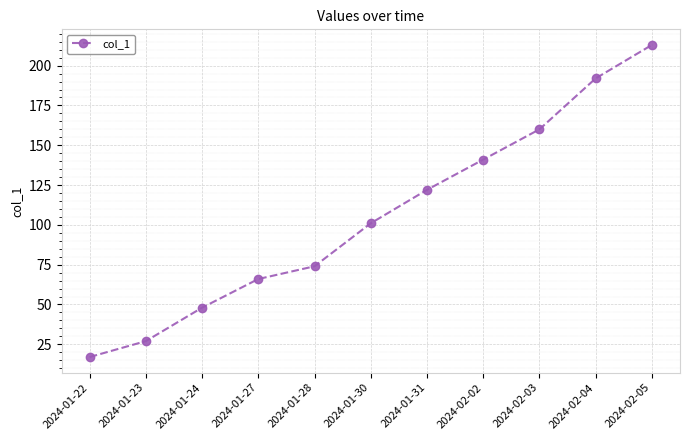

Reading left to right, extract all data points from this chart.

2024-01-22=17	2024-01-23=27	2024-01-24=48	2024-01-27=66	2024-01-28=74	2024-01-30=101	2024-01-31=122	2024-02-02=141	2024-02-03=160	2024-02-04=192	2024-02-05=213